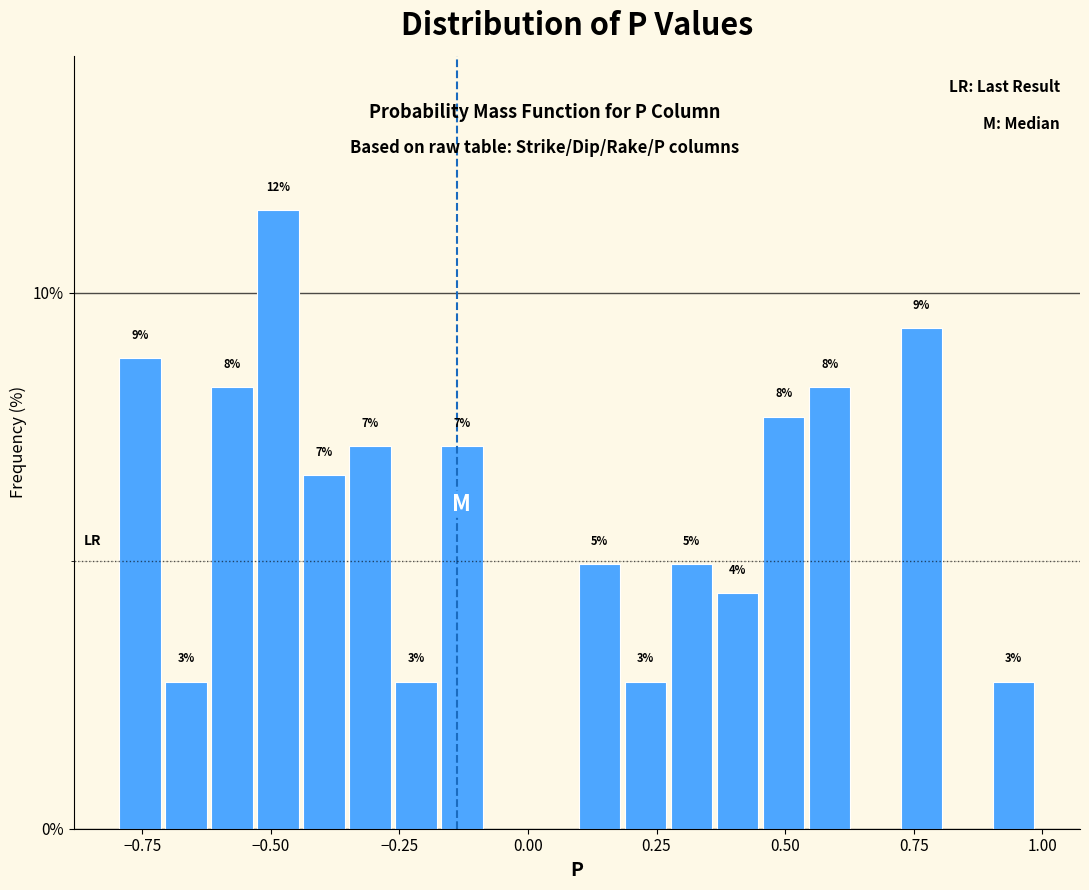

Read against the x-axis, roughly where is the centre of the tallest bar?

-0.50